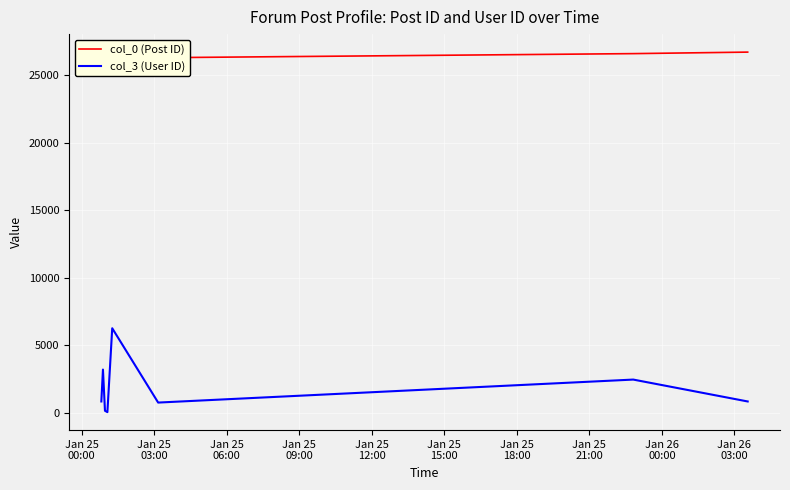

What is the label of the 8th point from the right?

Jan 25
00:00